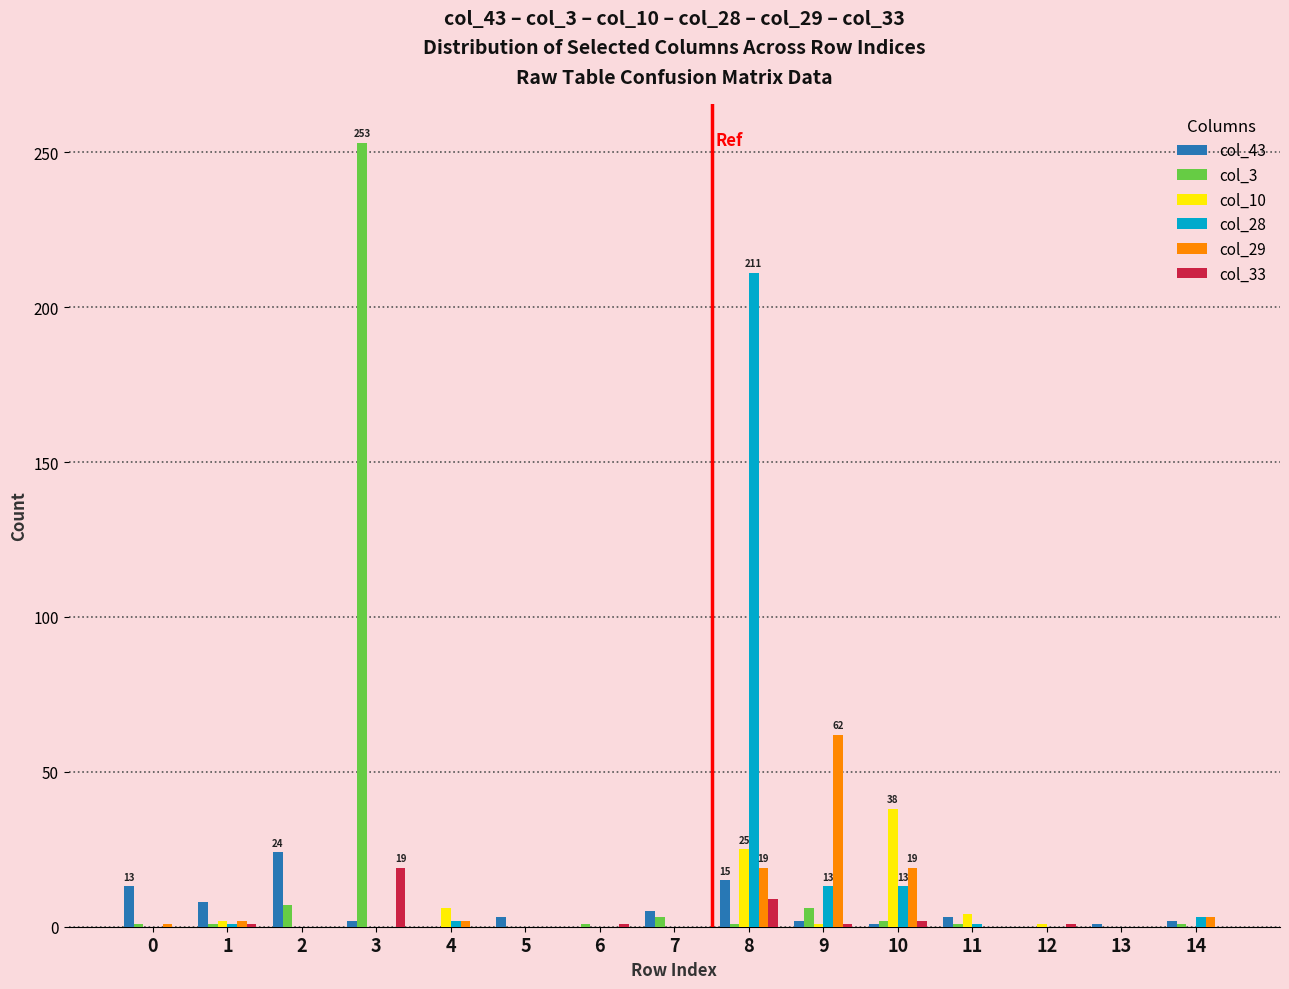

True or false: col_3 has a value of 1 at 6.

True